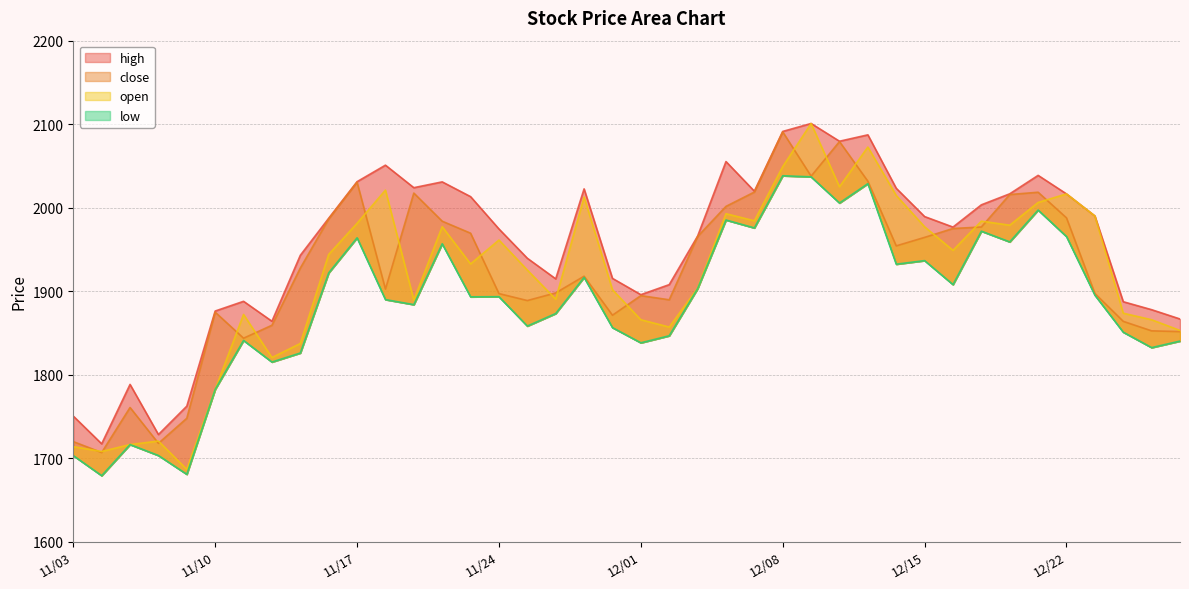

True or false: open and high intersect in this chart.

False